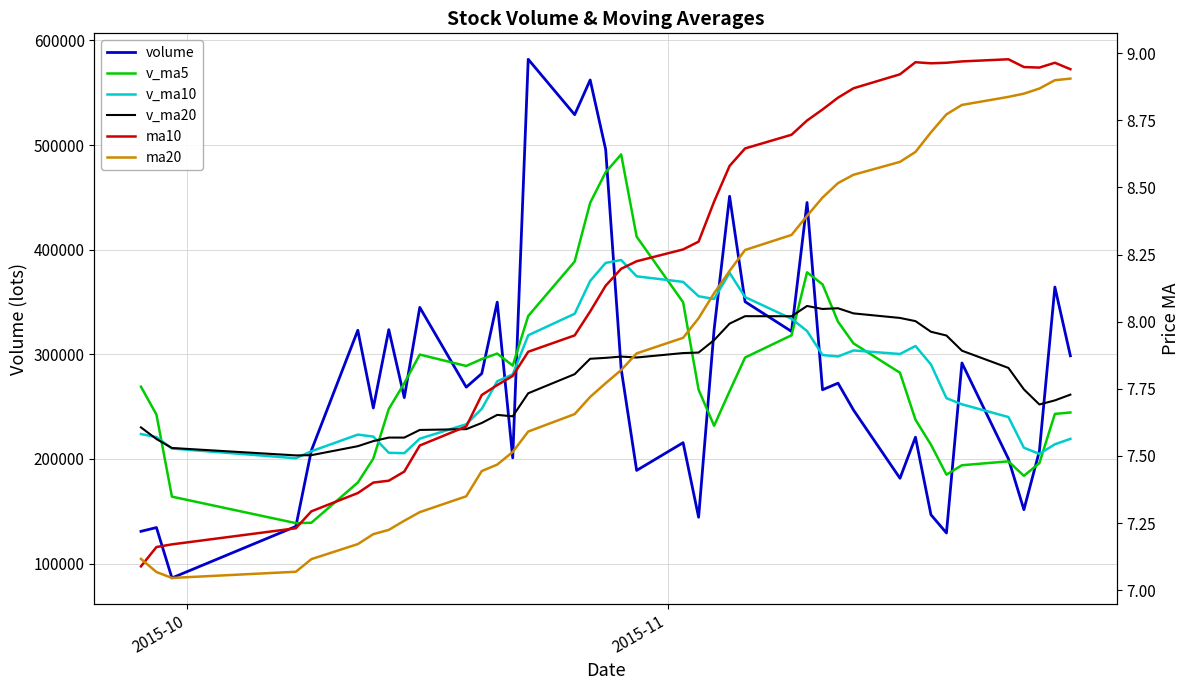

Reading right to left, extract all data points from this chart.

volume: 298581.6	364293.0	207575.3	151546.9	200124.2	291737.9	129255.7	146687.4	220779.6	181537.1	246743.9	272450.2	266135.9	445088.2	321883.1	350294.7	451050.6	323577.1	144290.3	215566.1	189042.8	286188.4	495839.1	562197.8	529043.9	581997.1	201060.3	349879.5	281594.1	268608.3	344880.5	258644.9	323566.6	248756.6	322988.5	208048.0	135526.8	86286.3	134439.3	130824.6
v_ma5: 244424.2	243055.5	196048.0	183870.5	197717.0	193999.5	185000.8	213639.7	237529.4	282391.1	310460.3	331170.4	366890.5	378378.7	318219.2	296955.8	264705.4	231733.0	266185.3	349766.8	412462.4	491053.2	474027.6	444835.7	388715.0	336627.8	289204.5	300721.4	295458.9	288891.4	299767.4	272400.9	247777.3	200321.2	177457.8	139025.0	138664.9	163980.2	242415.7	269081.6
v_ma10: 219211.9	214028.1	204843.8	210699.9	240054.0	252229.9	258085.6	290265.1	307954.0	300305.1	303708.0	297937.9	299311.7	322282.0	333993.0	354709.1	377879.3	352880.3	355510.5	369240.9	374545.1	390128.9	387374.5	370147.3	338803.2	318197.6	280802.7	274249.4	247890.0	233174.6	219396.2	205532.9	205878.8	221368.5	223269.7	207358.6	200688.2	209987.7	220891.5	223799.7
v_ma20: 261460.0	255983.0	252077.8	266491.0	287023.5	303469.5	317982.5	321572.7	331732.3	334773.0	339126.6	344033.4	343343.1	346214.7	336398.1	336453.3	329341.0	313564.8	301700.3	301207.7	296970.7	297830.9	296626.7	295757.9	281036.4	262778.1	240745.5	242118.5	234390.8	228487.1	227730.5	220419.8	220437.5	217062.8	212211.6	203616.8	203408.2	210496.1	219086.7	230167.8
ma10: 8.9	9.0	8.9	8.9	9.0	9.0	9.0	9.0	9.0	8.9	8.9	8.8	8.8	8.7	8.7	8.6	8.6	8.4	8.3	8.3	8.2	8.2	8.1	8.0	7.9	7.9	7.8	7.8	7.7	7.6	7.5	7.4	7.4	7.4	7.4	7.3	7.2	7.2	7.2	7.1
ma20: 8.9	8.9	8.9	8.8	8.8	8.8	8.8	8.7	8.6	8.6	8.5	8.5	8.5	8.4	8.3	8.3	8.2	8.1	8.0	7.9	7.9	7.8	7.8	7.7	7.7	7.6	7.5	7.5	7.4	7.3	7.3	7.3	7.2	7.2	7.2	7.1	7.1	7.0	7.1	7.1